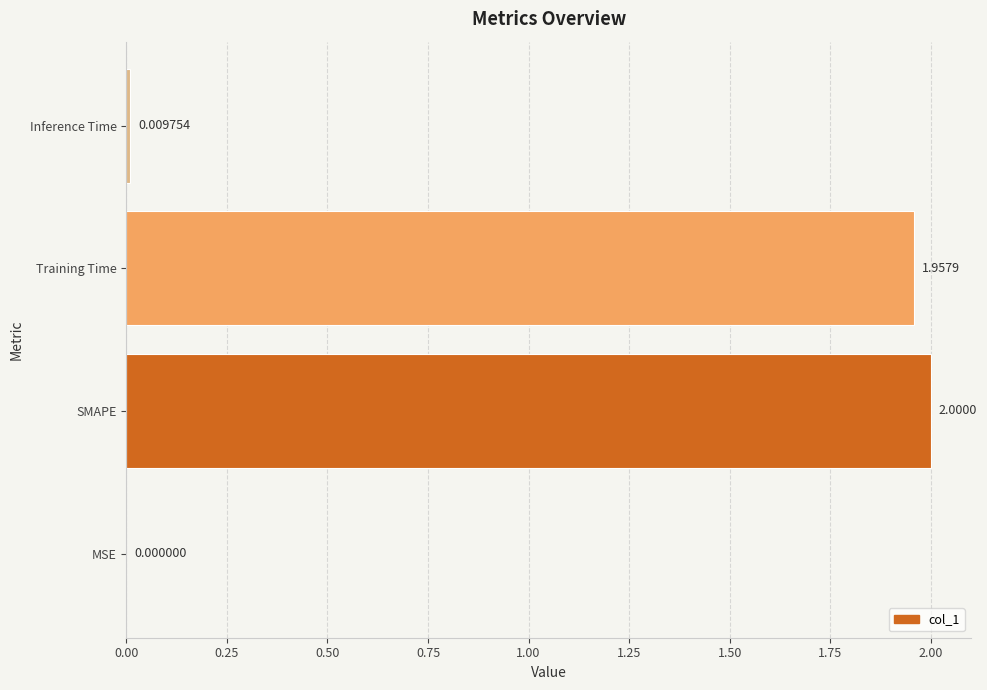

What is the sum of all values?

4.0